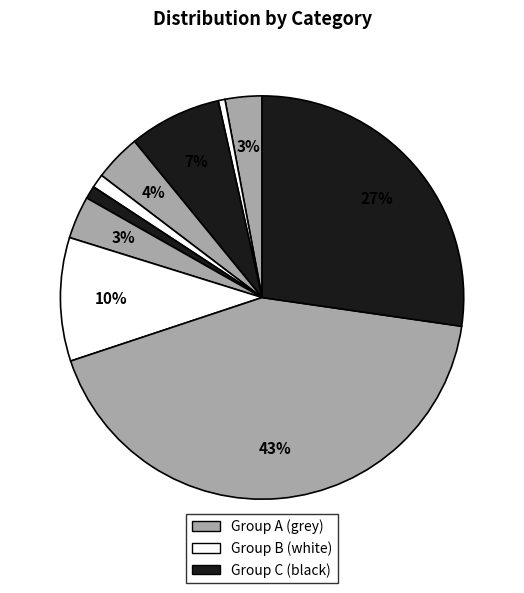

Count the number of slices in the pie.

10